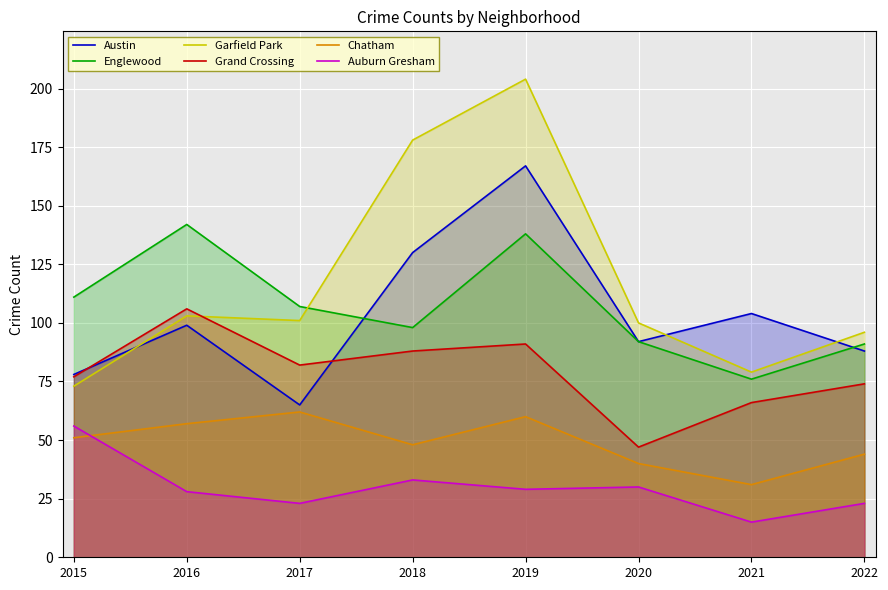

List the series in order of their peak value, highest first.

Garfield Park, Austin, Englewood, Grand Crossing, Chatham, Auburn Gresham